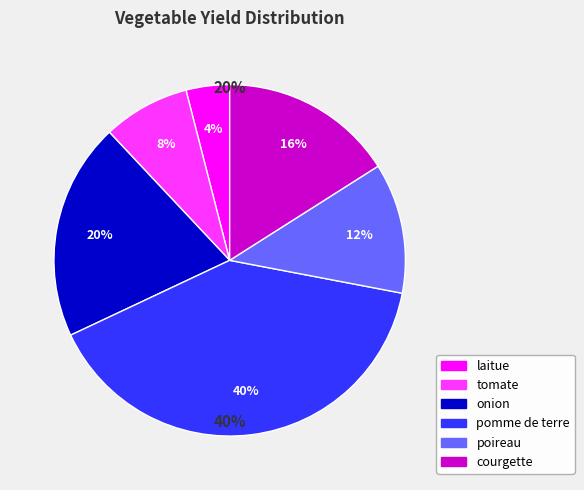

Which category has the smallest portion of the pie?

laitue